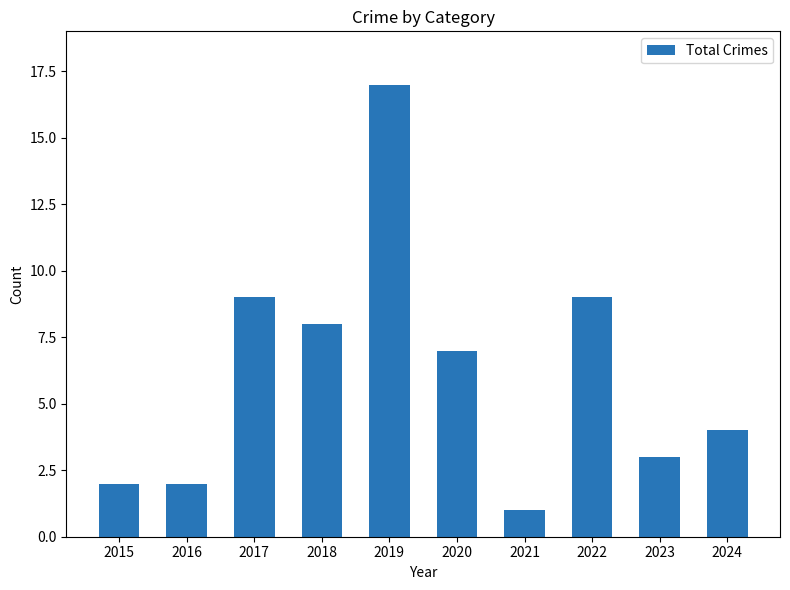

Is it true that the value at 2020 is 2?

False